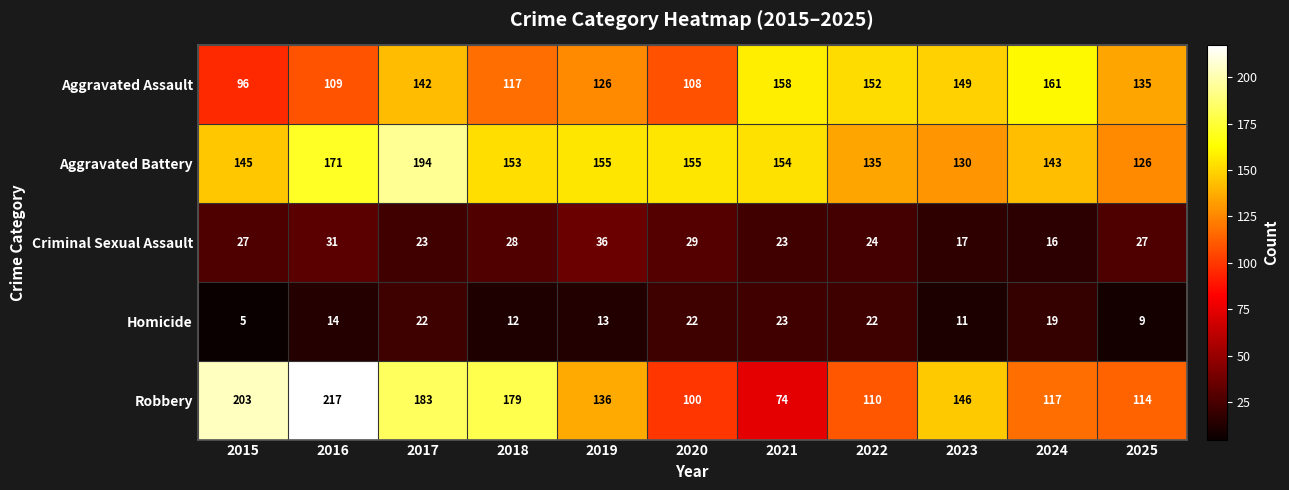

How many series are shown in this chart?

5